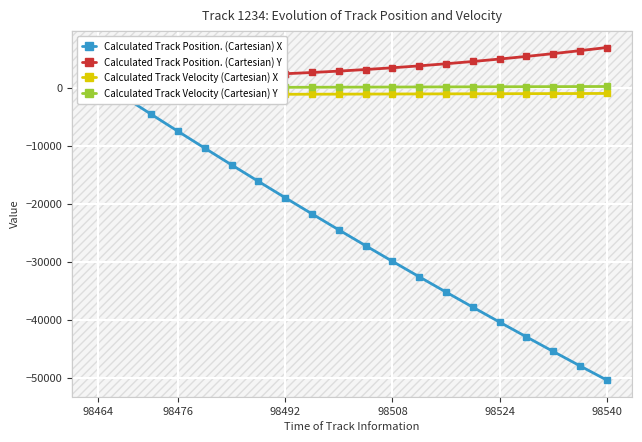

Between 16 and 98524, which is larger?

98524